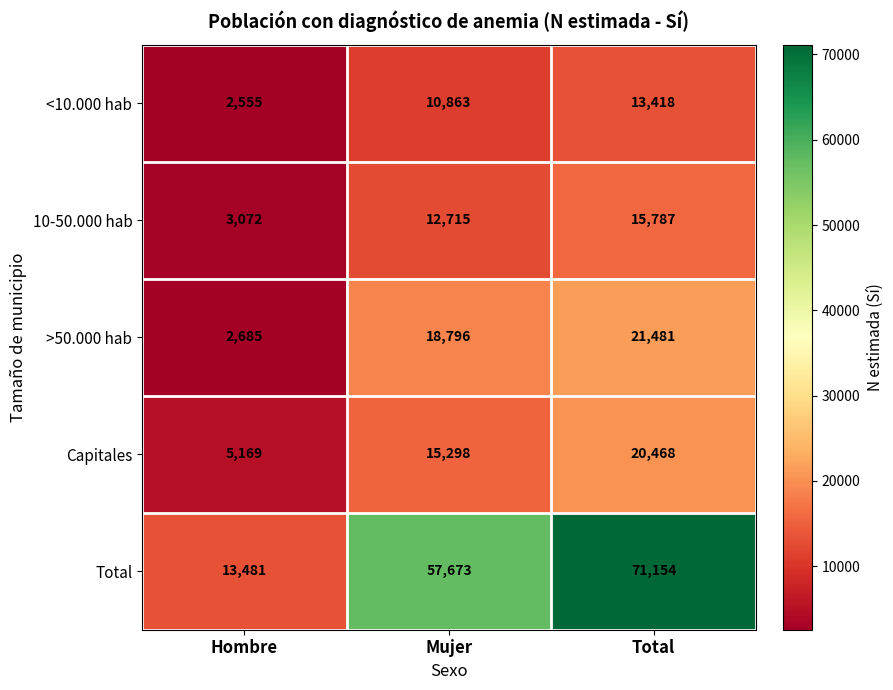

The value of Capitales at Mujer is 15298. True or false?

True